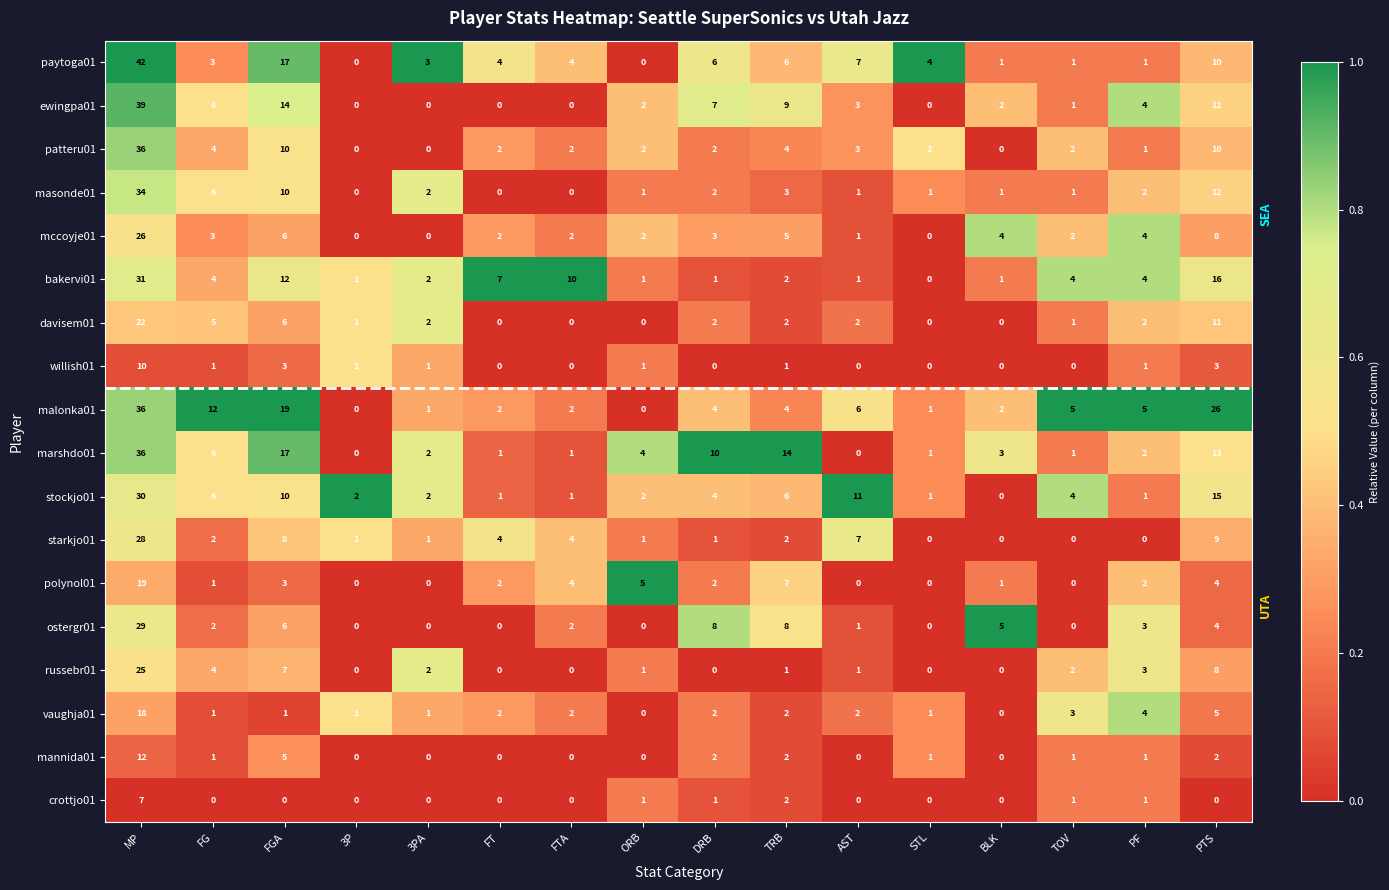

Is it true that vaughja01 equals 9 at PTS?

False